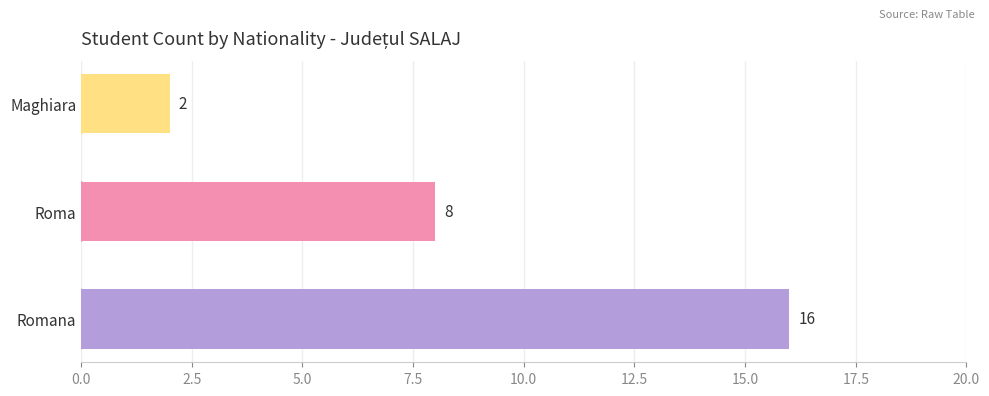

What is the maximum value shown in the chart?

16